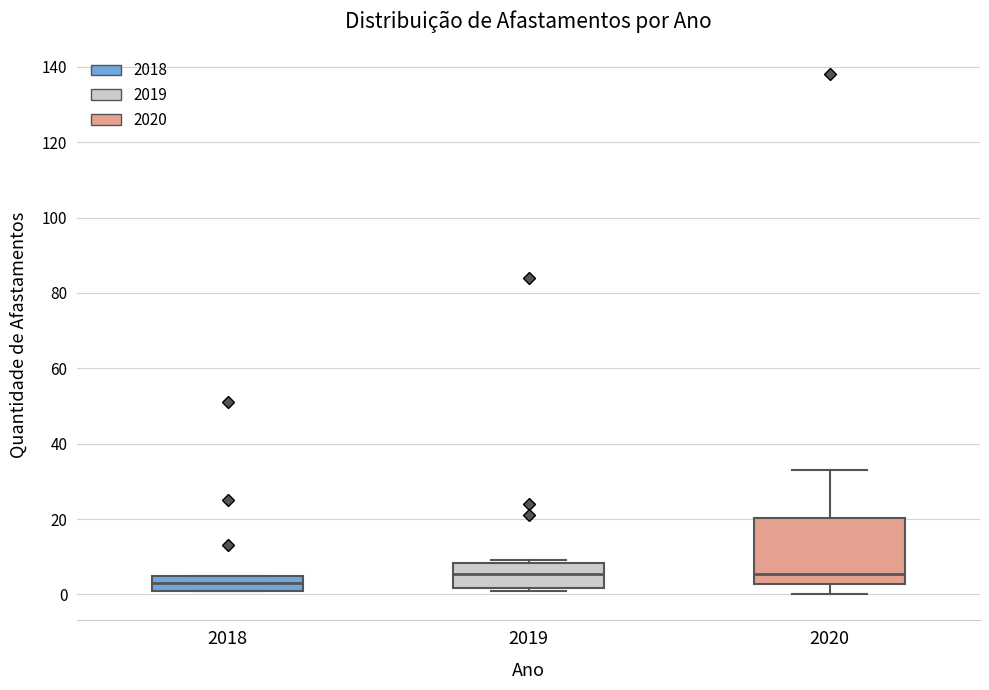

Comparing the boxes themselves (not the whiskers), which one is the tallest?

2020